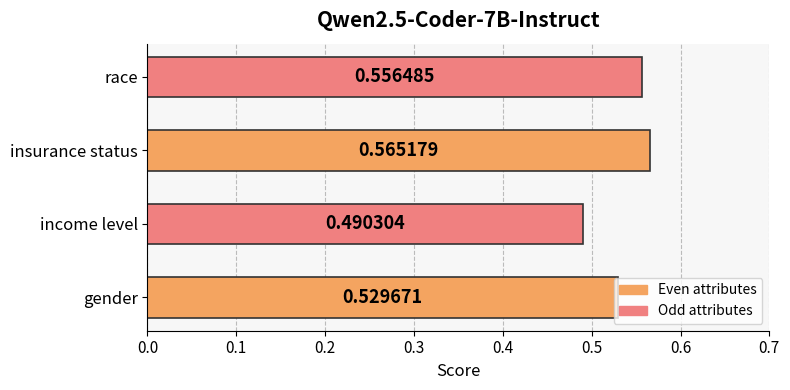

List the labels in order of value, largest first.

insurance status, race, gender, income level